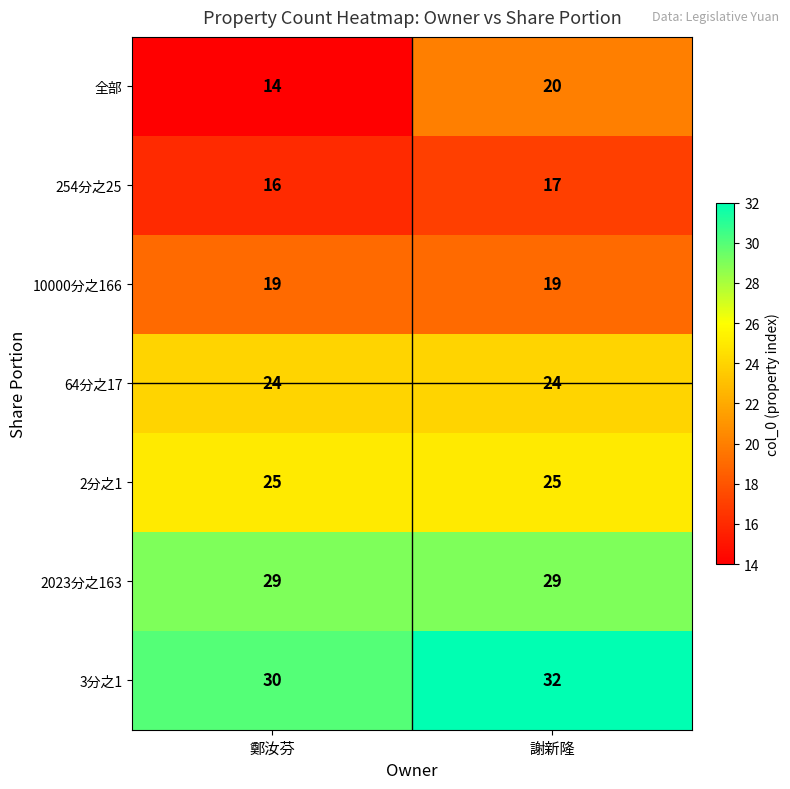

What is the average value of the 10000分之166 series?

19